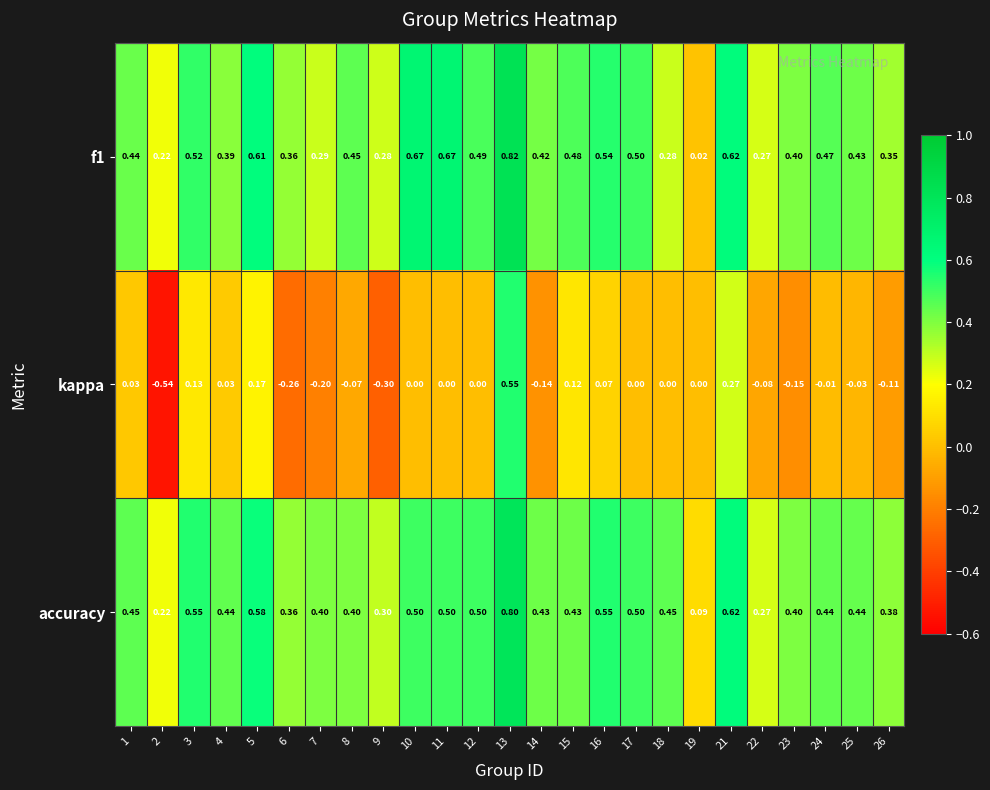

Which series has the widest spread of values?

kappa